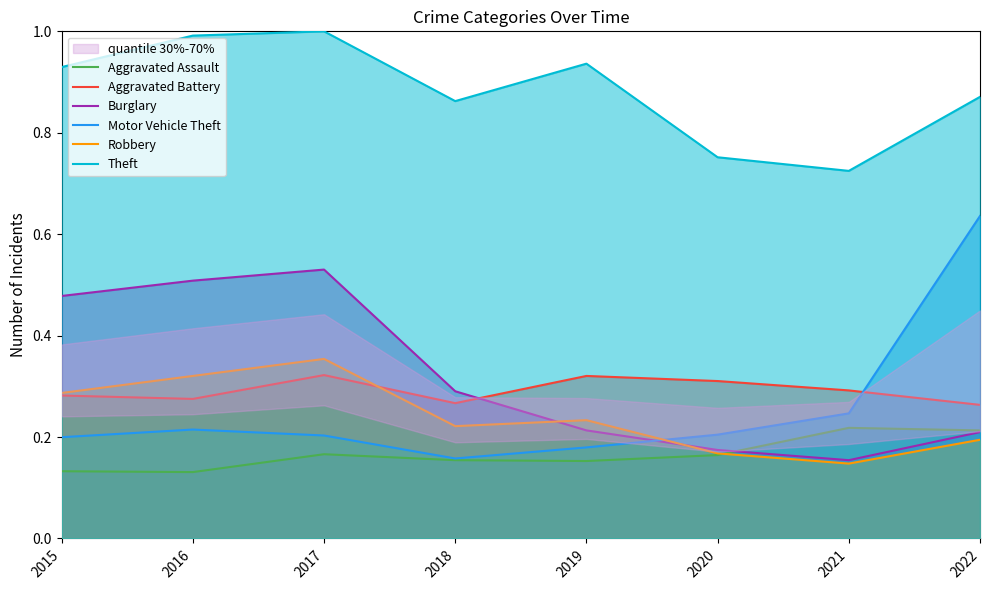

What is the difference between the maximum and second lowest values in the Motor Vehicle Theft series?

0.5